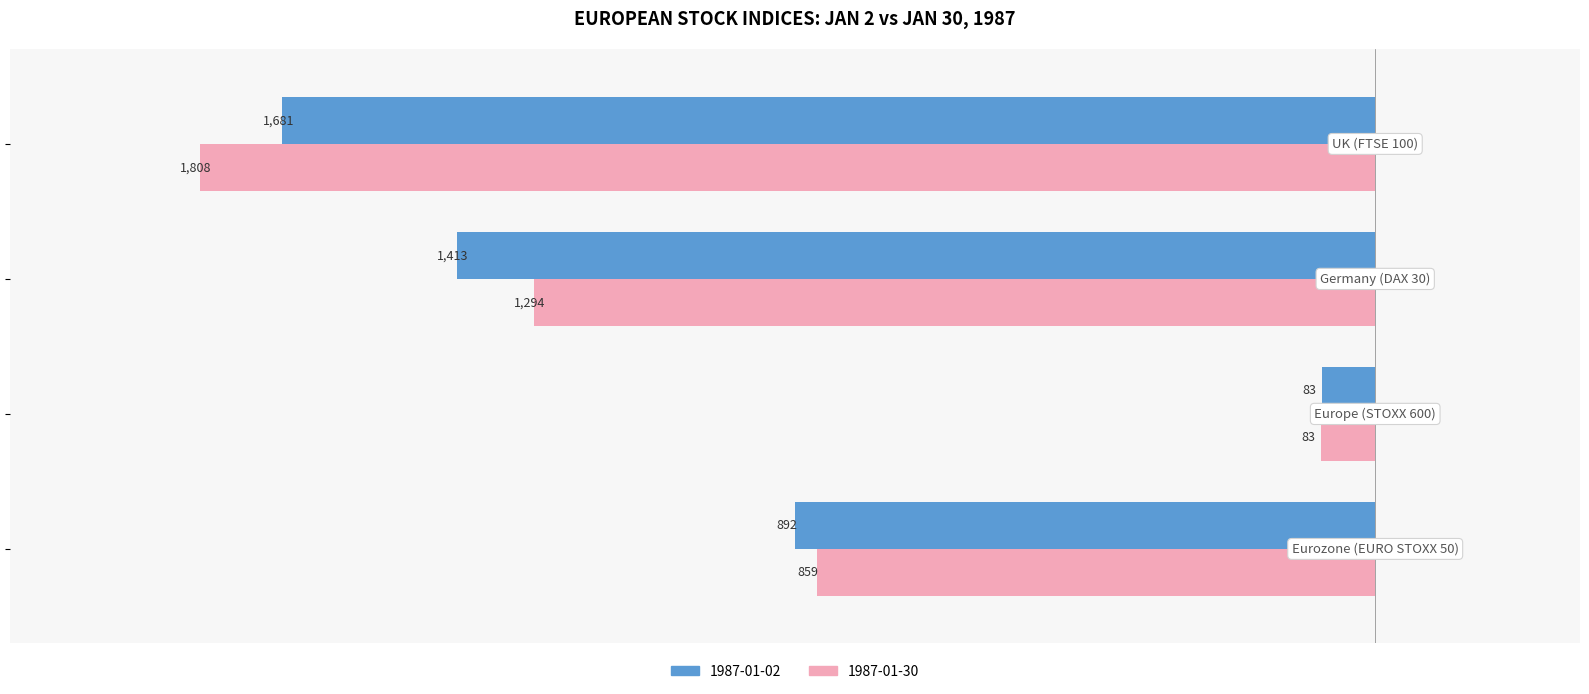

Which series has the largest range (max minus min)?

1987-01-30